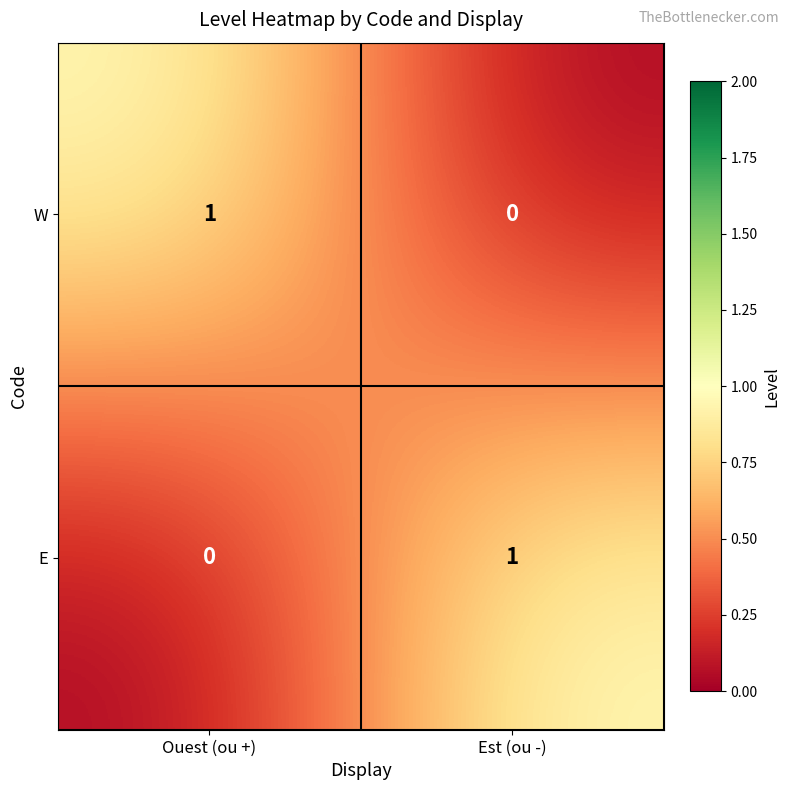

Is it true that W equals 0 at Est (ou -)?

True